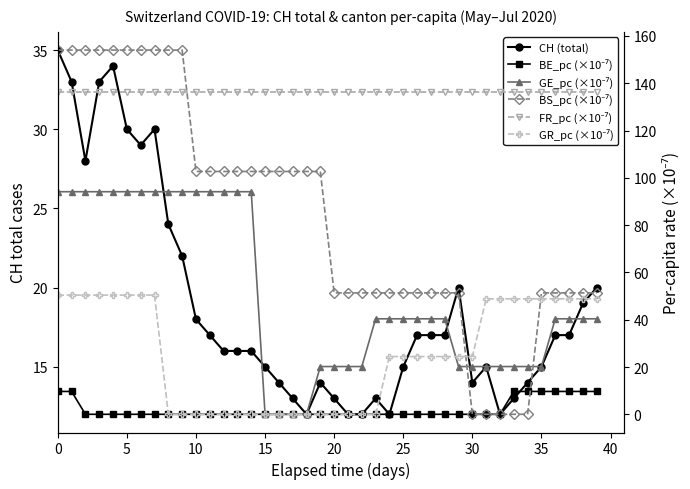

What is the total value across all series at 5?

477.4